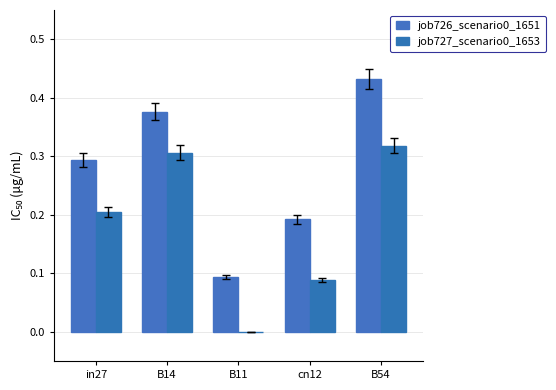

Which label corresponds to the largest value in the chart?

B54